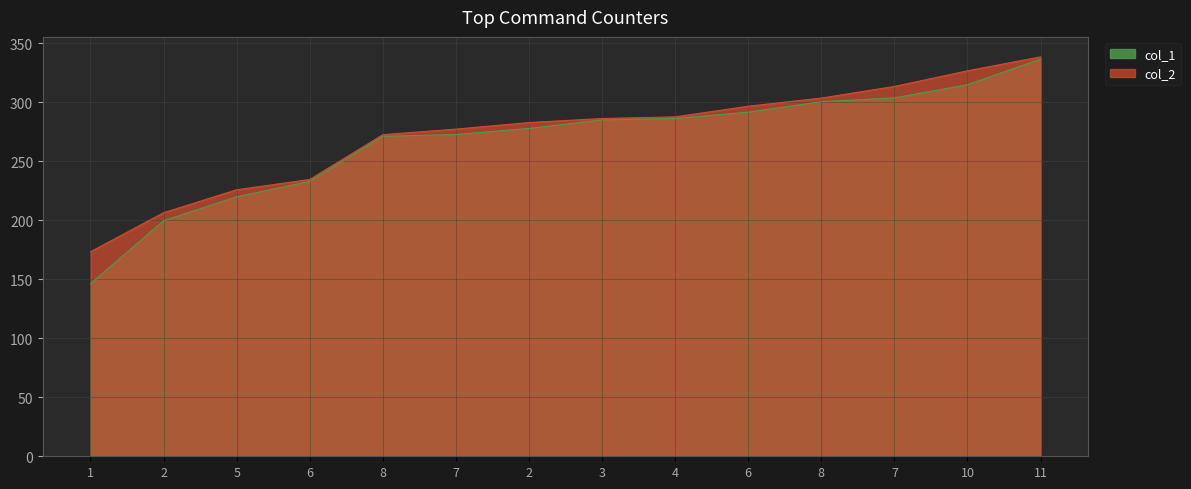

True or false: col_1 and col_2 intersect in this chart.

False